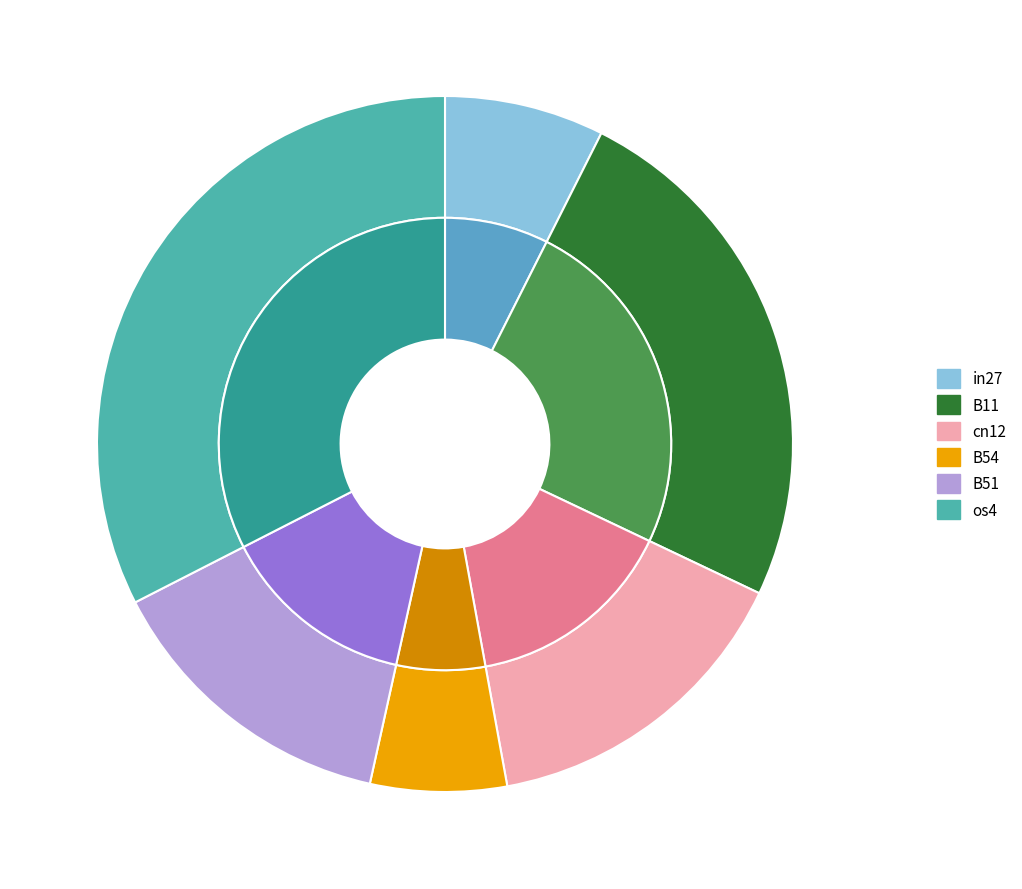

Between B54 and os4, which is larger?

os4